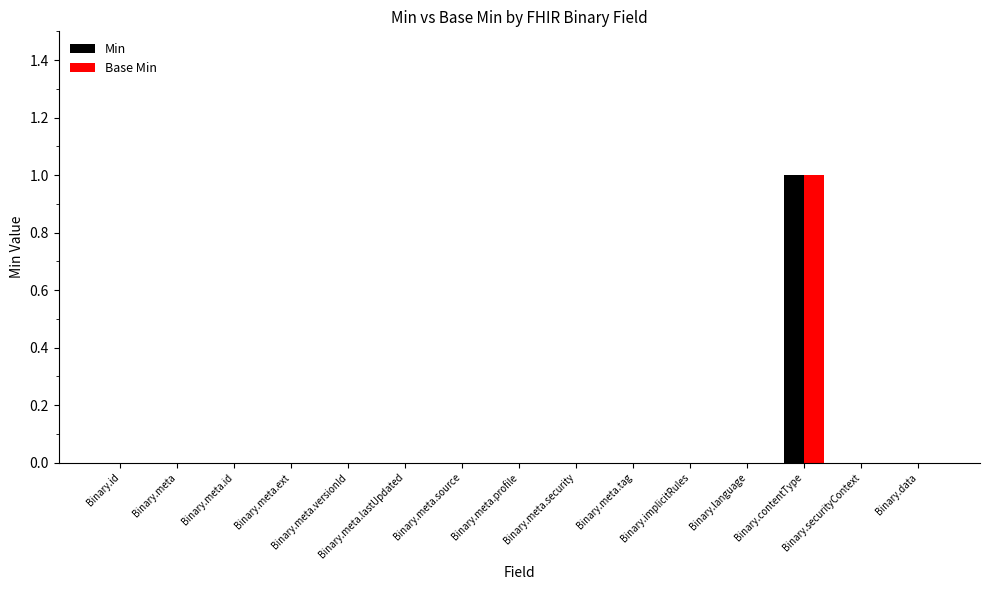

Which series has the largest range (max minus min)?

Min